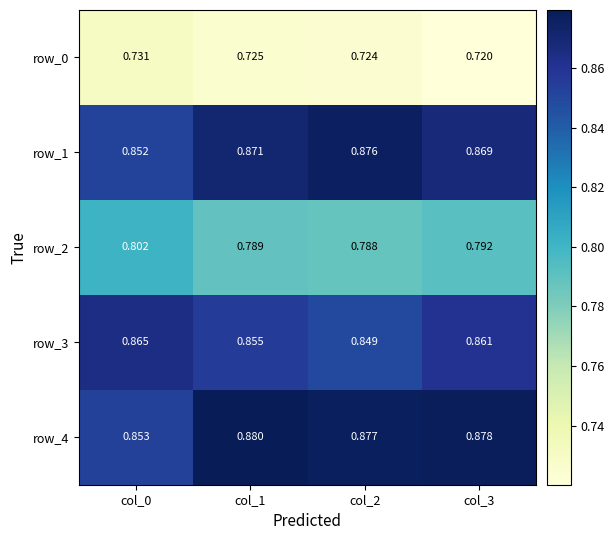

Is the value of row_0 at col_2 greater than the value of row_3 at col_0?

No